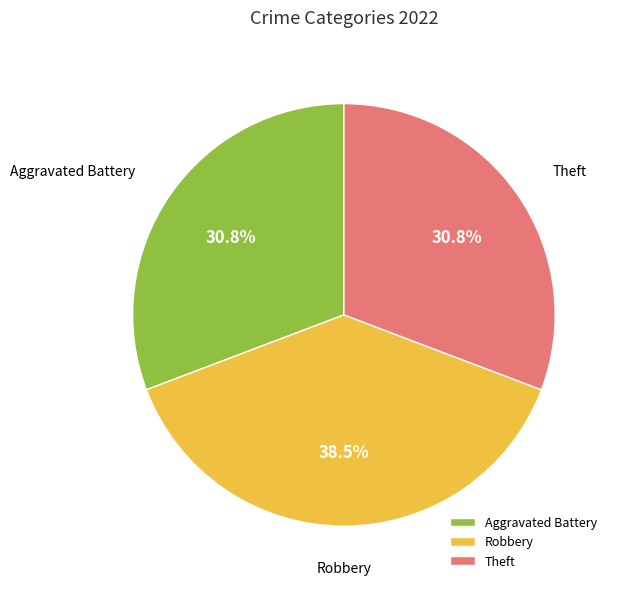

How much of the chart is everything except Robbery?

61.5%